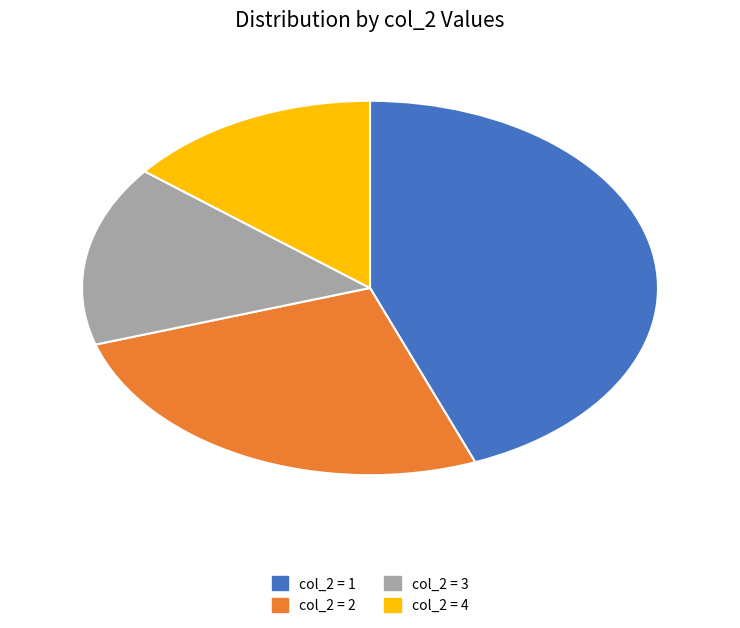

Does col_2 = 4 account for over 50% of the chart?

No